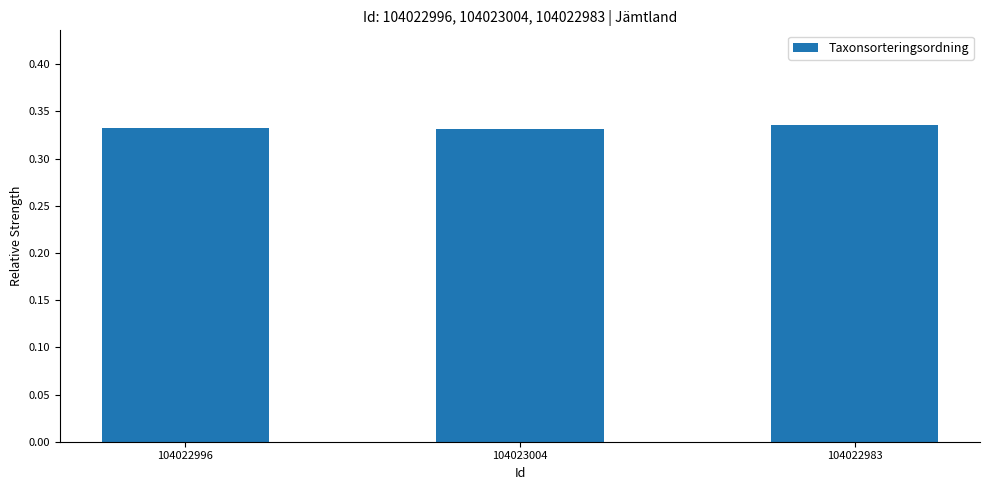

What position from the right is 104022983?

1